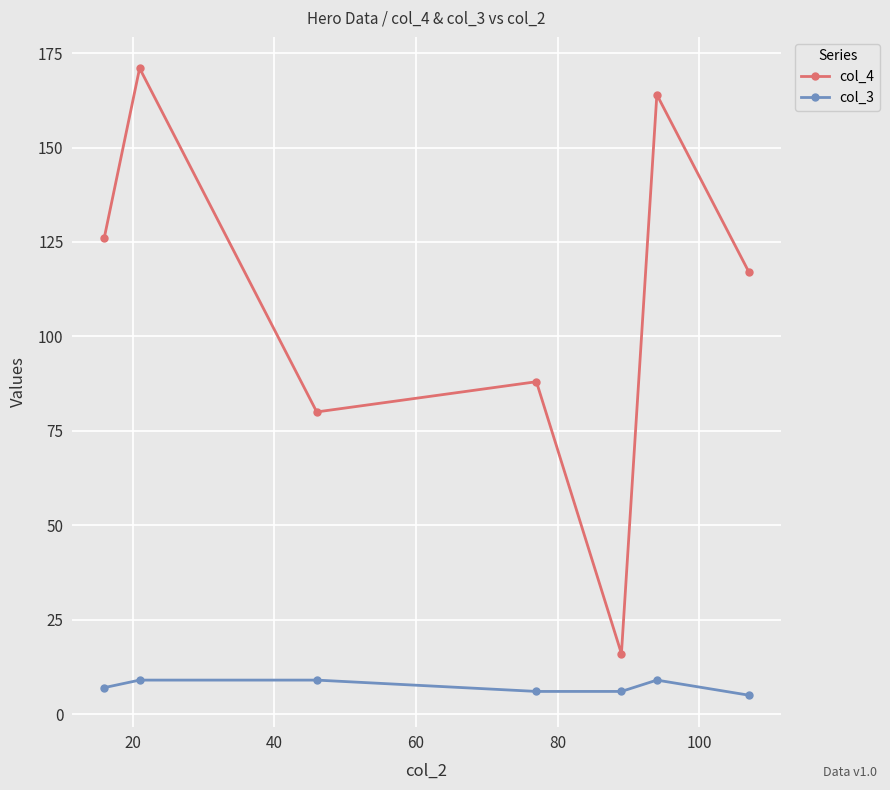

Is this an area chart (filled region under the line)?

No